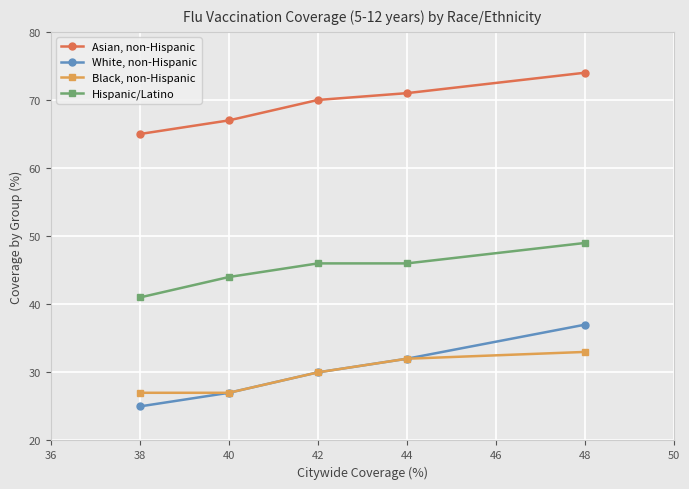

Which series has the largest total across all categories?

Asian, non-Hispanic